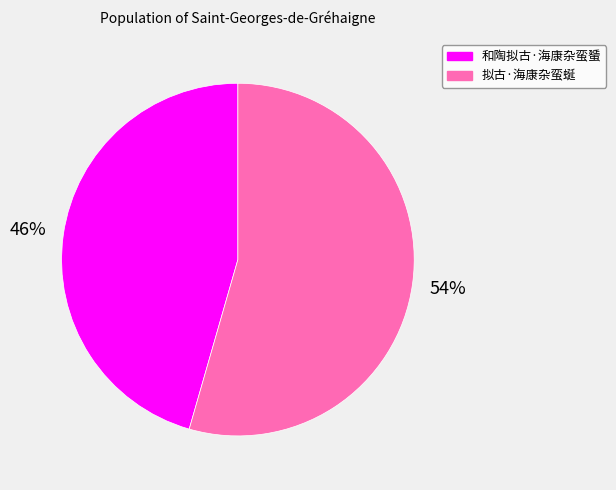

Combined, do 和陶拟古·海康杂蛮蜑 and 拟古·海康杂蛮蜒 account for over 50%?

Yes